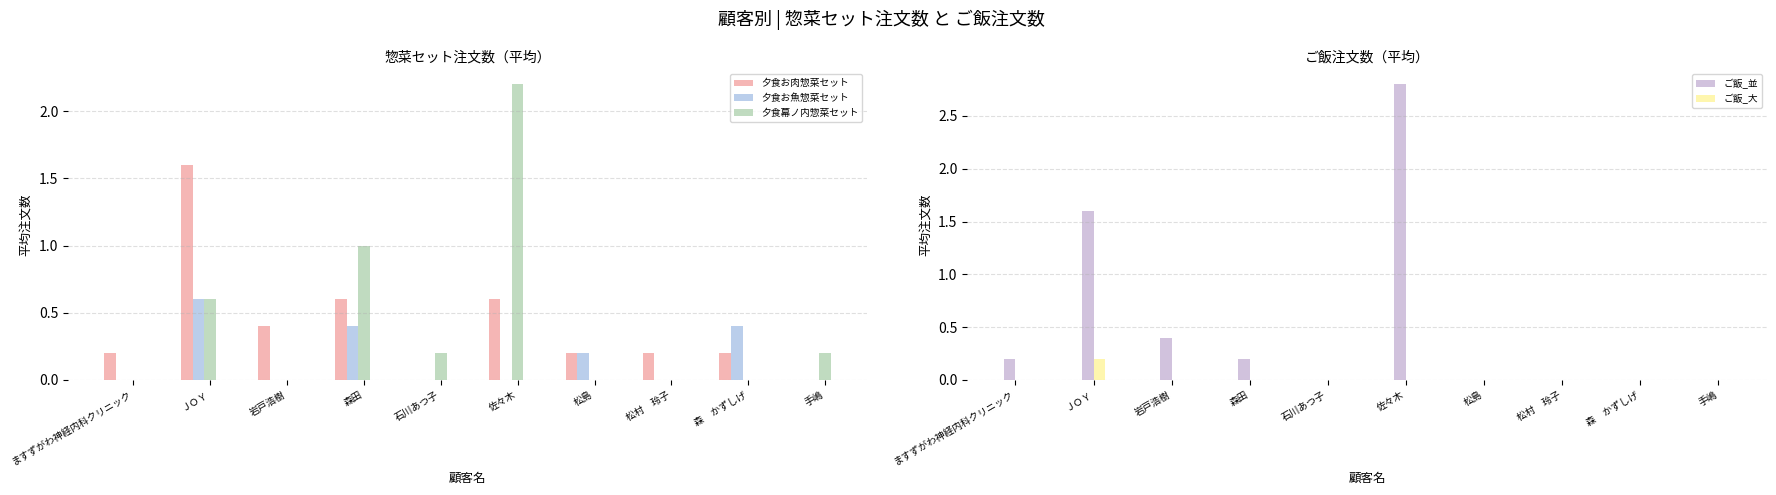

Reading left to right, what are all the values shown in this chart?

夕食お肉惣菜セット: ますずがわ神経内科クリニック=0.2	ＪＯＹ=1.6	岩戸浩樹=0.4	森田=0.6	石川あつ子=0.0	佐々木=0.6	松島=0.2	松村　玲子=0.2	森　かずしげ=0.2	手嶋=0.0
夕食お魚惣菜セット: ますずがわ神経内科クリニック=0.0	ＪＯＹ=0.6	岩戸浩樹=0.0	森田=0.4	石川あつ子=0.0	佐々木=0.0	松島=0.2	松村　玲子=0.0	森　かずしげ=0.4	手嶋=0.0
夕食幕ノ内惣菜セット: ますずがわ神経内科クリニック=0.0	ＪＯＹ=0.6	岩戸浩樹=0.0	森田=1.0	石川あつ子=0.2	佐々木=2.2	松島=0.0	松村　玲子=0.0	森　かずしげ=0.0	手嶋=0.2
ご飯_並: ますずがわ神経内科クリニック=0.2	ＪＯＹ=1.6	岩戸浩樹=0.4	森田=0.2	石川あつ子=0.0	佐々木=2.8	松島=0.0	松村　玲子=0.0	森　かずしげ=0.0	手嶋=0.0
ご飯_大: ますずがわ神経内科クリニック=0.0	ＪＯＹ=0.2	岩戸浩樹=0.0	森田=0.0	石川あつ子=0.0	佐々木=0.0	松島=0.0	松村　玲子=0.0	森　かずしげ=0.0	手嶋=0.0